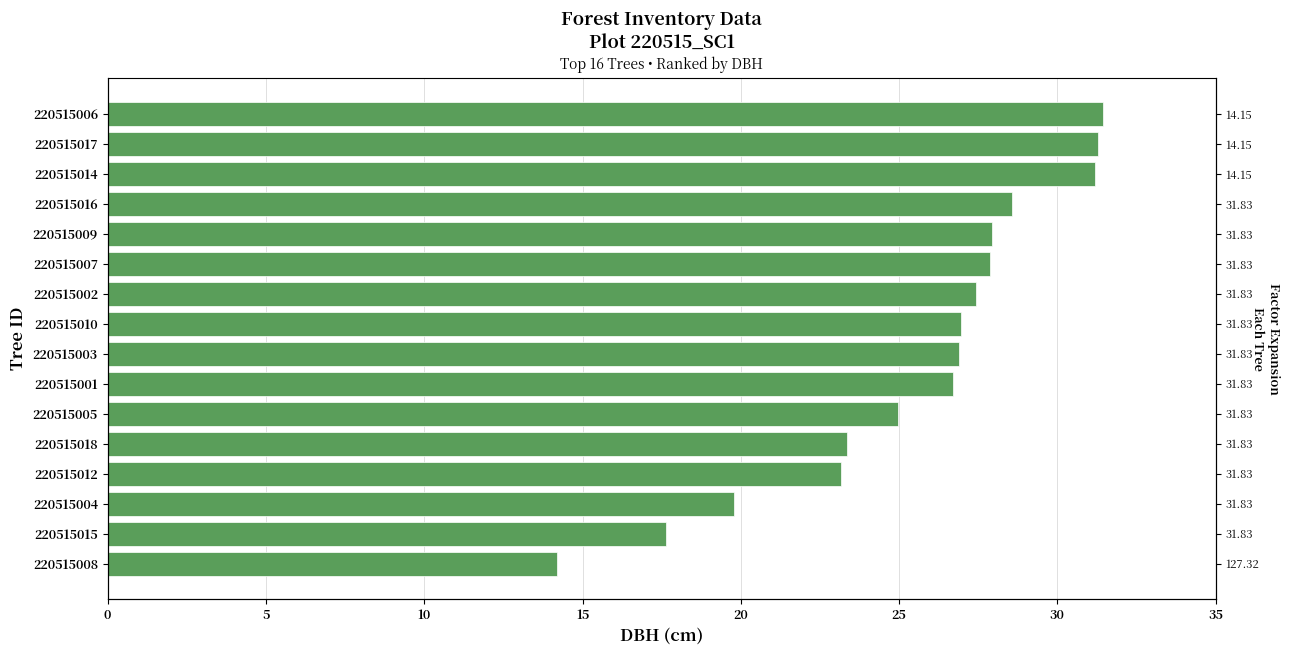

What is the greatest value displayed?

31.4